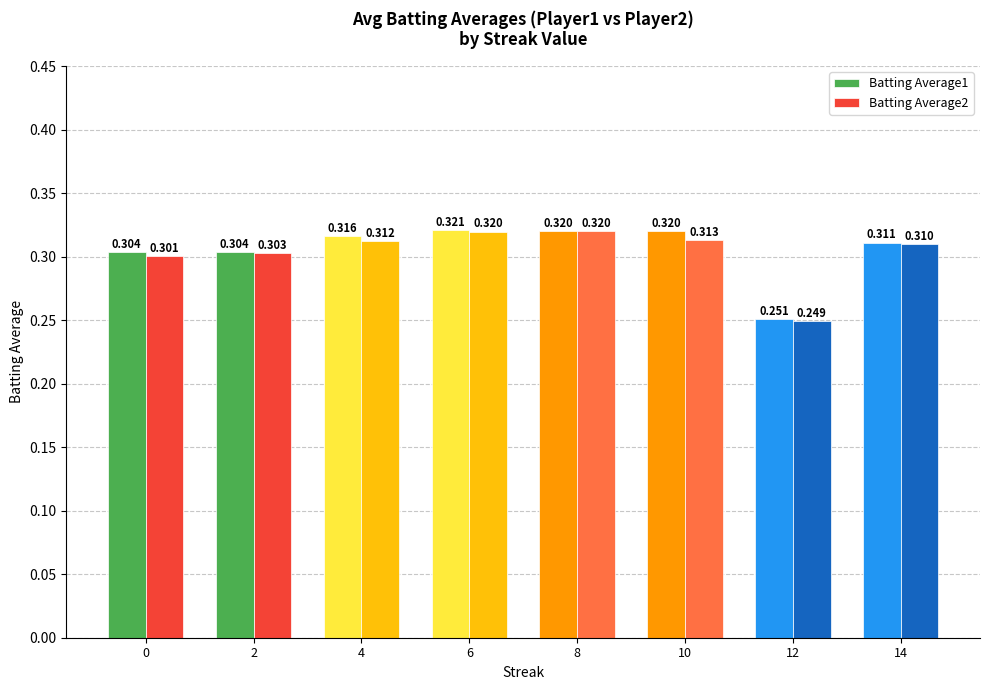

At which category is the sum across all series the highest?

6